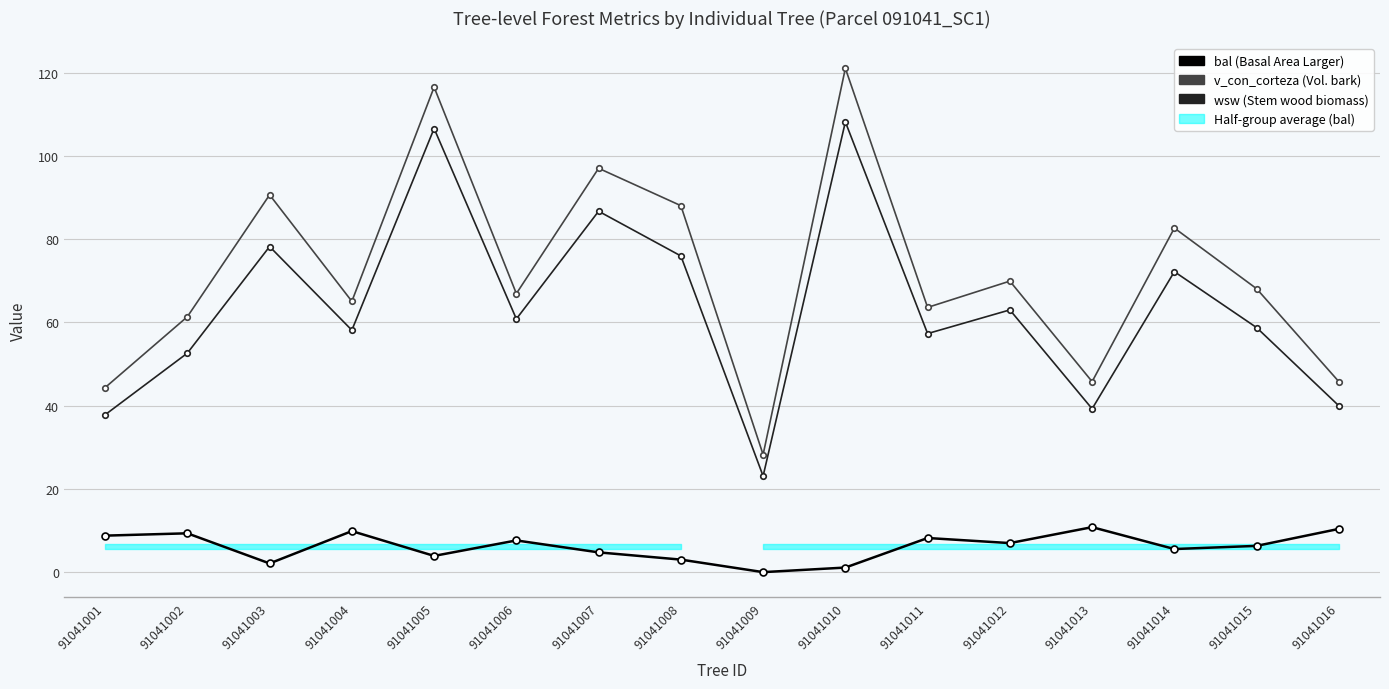

At 91041009, list the series in order from largest to smallest.

v_con_corteza, wsw, bal